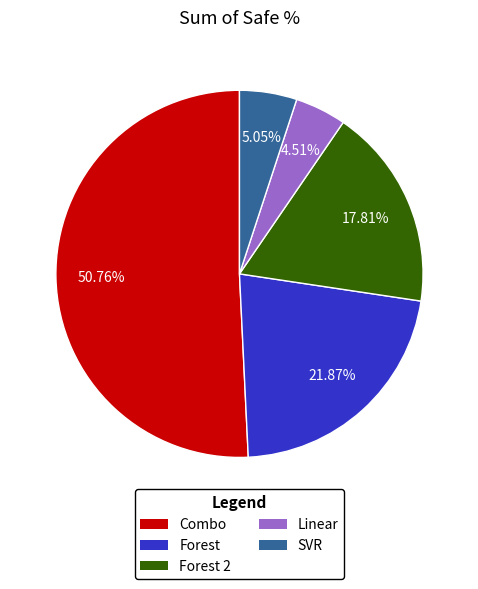

True or false: Linear accounts for 5% of the total.

True